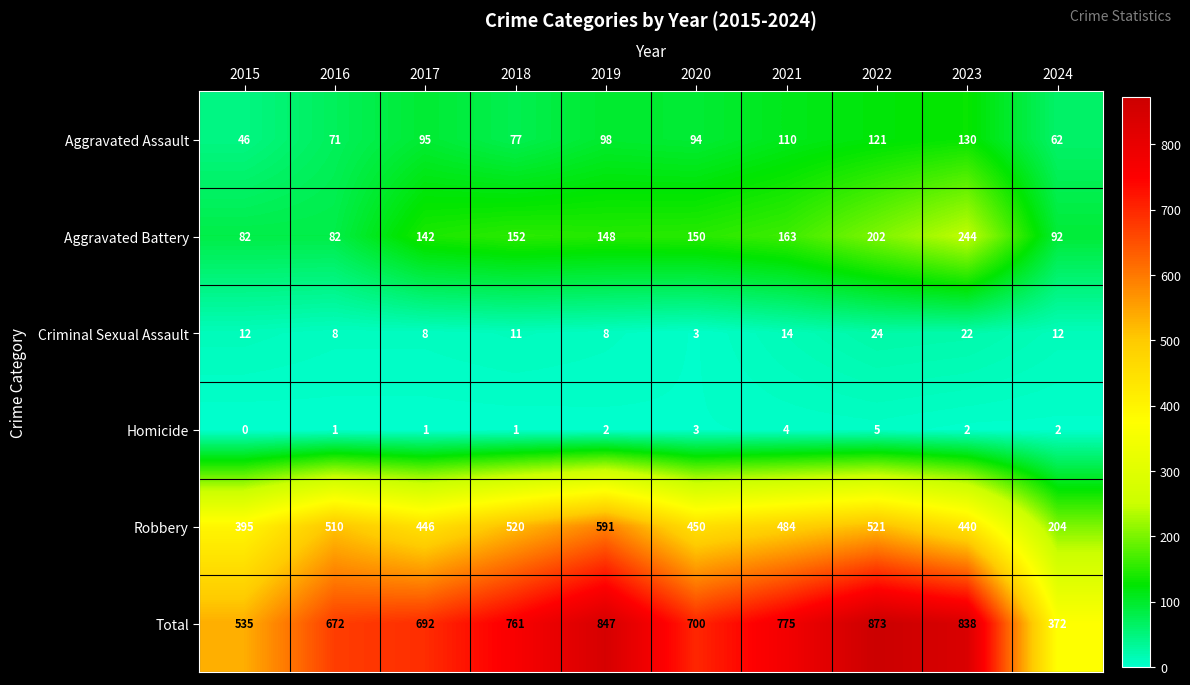

Which label corresponds to the largest value in the chart?

2022